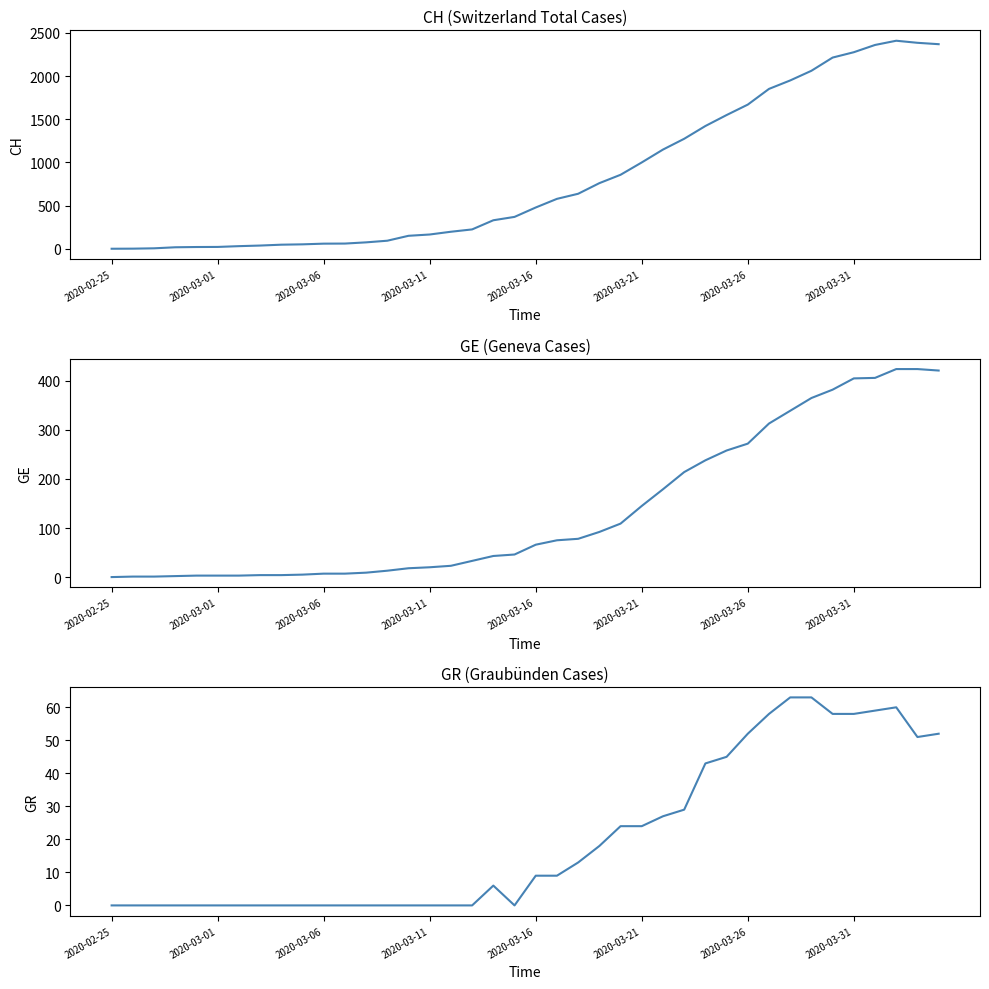

True or false: GE and CH cross at least once.

False